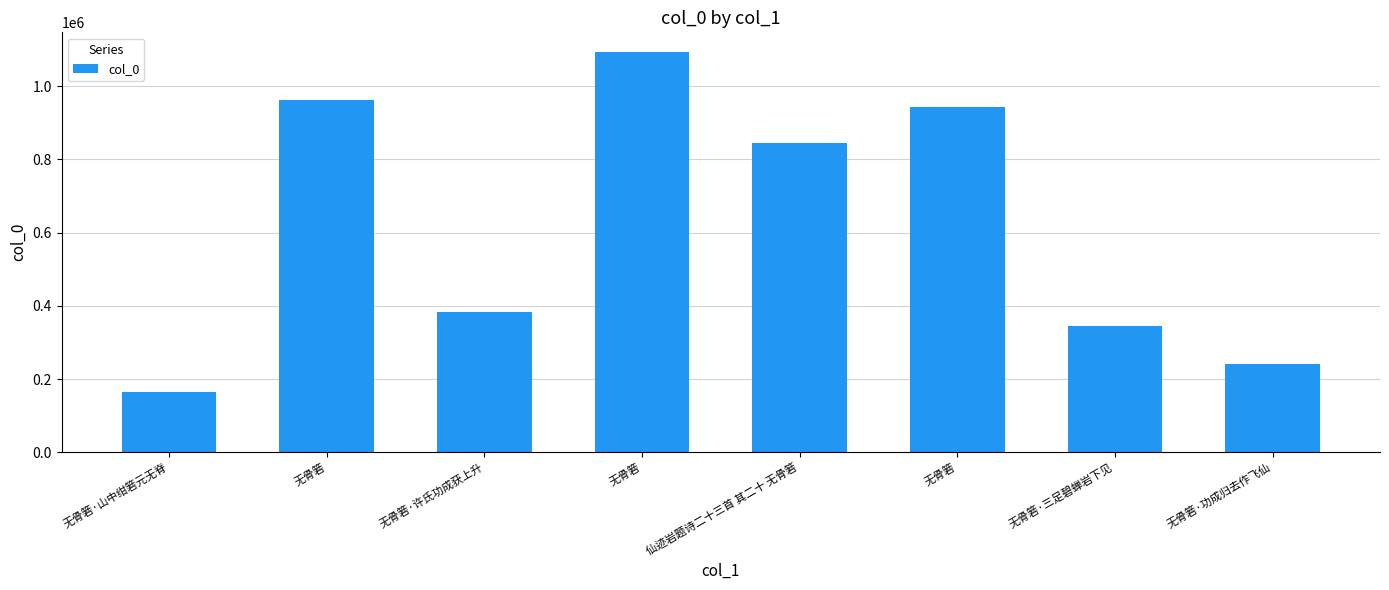

How many series are shown in this chart?

1